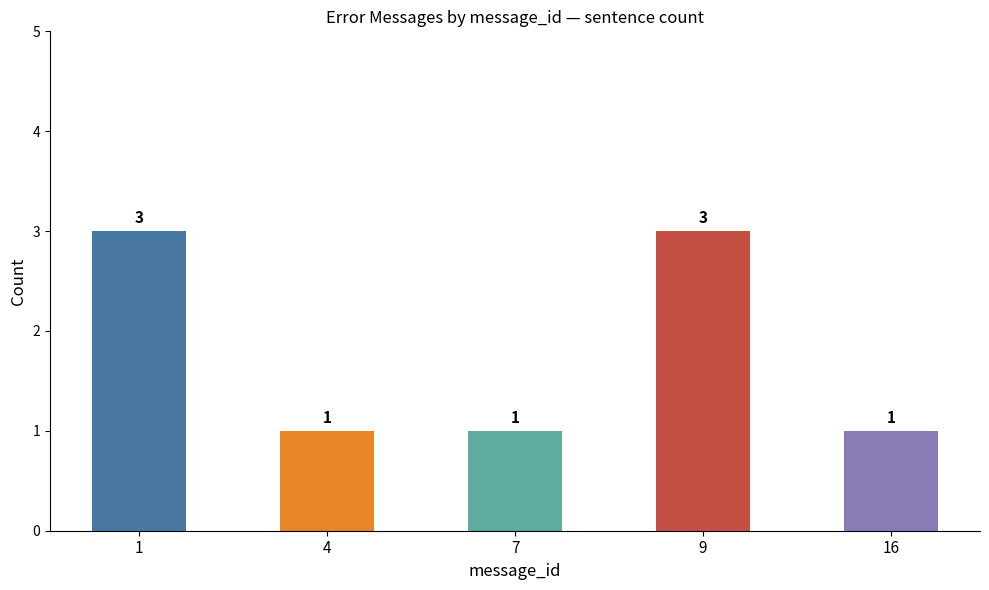

How many values exceed 1?

2